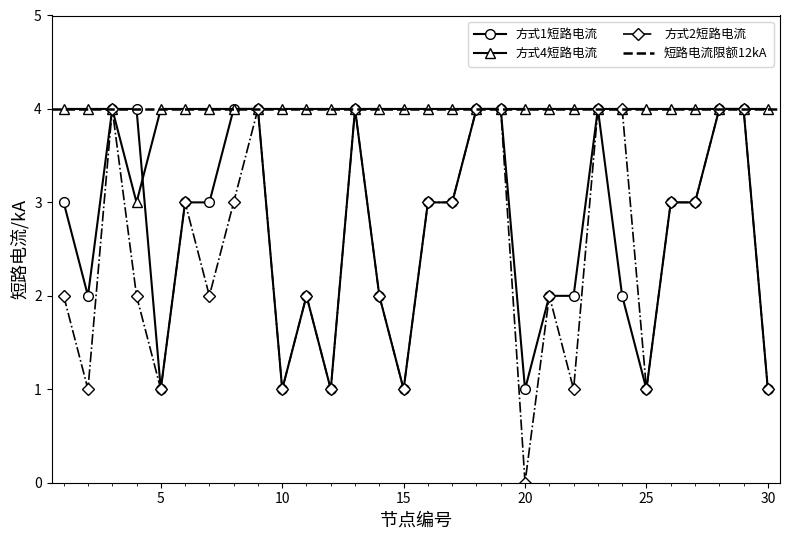

True or false: 方式2短路电流 has more than 2 interior local peaks.

True